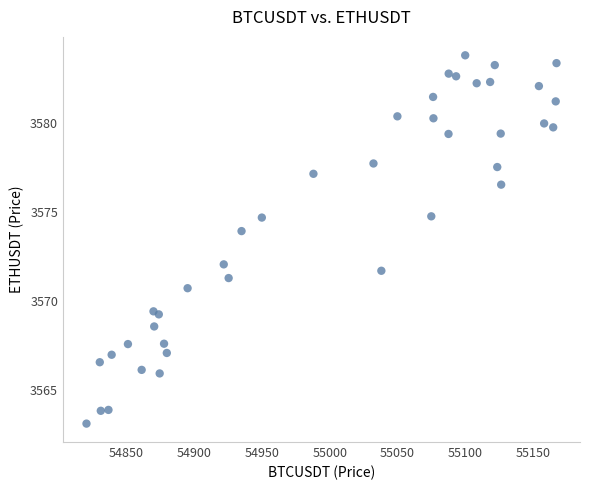

What is the range of X values (max minus min)?

346.9